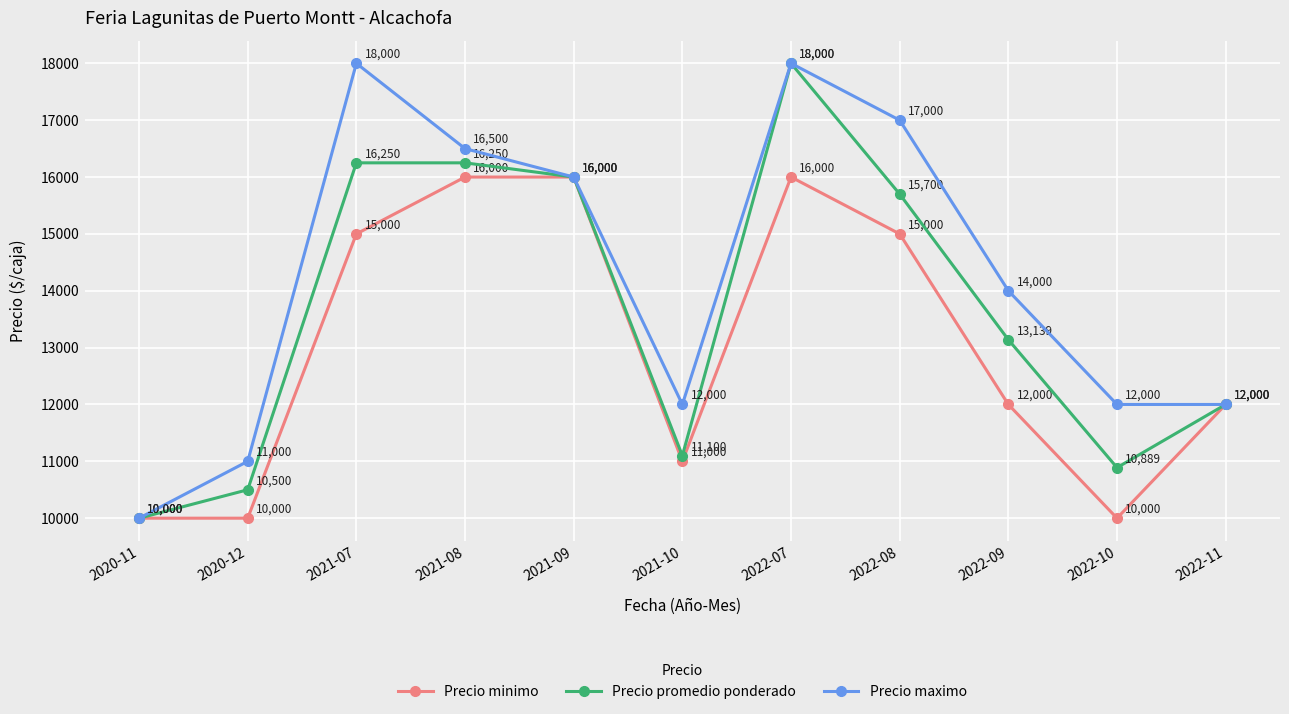

Which series has the largest total across all categories?

Precio maximo